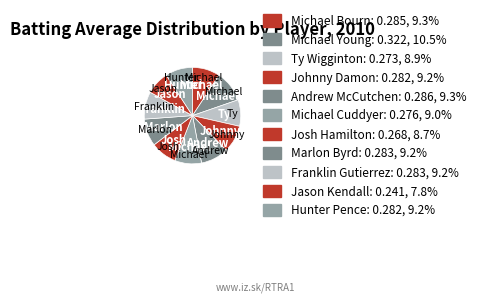

Which slice is the largest?

Michael Young